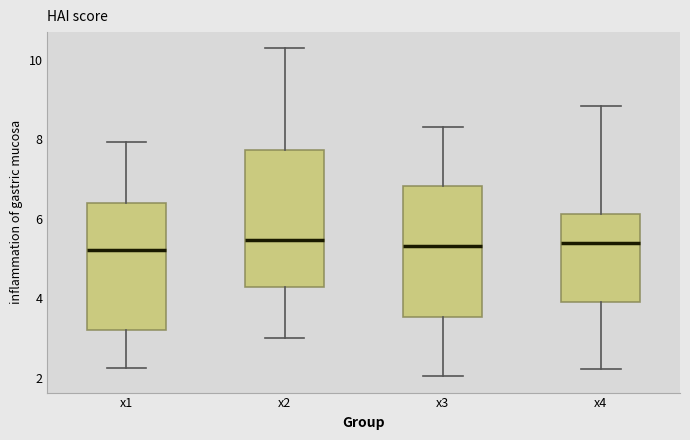

Where does the median line of the box for x4 sit on the y-axis? The values are not printed on the chart, so give them approximately, as read against the axis.

5.4